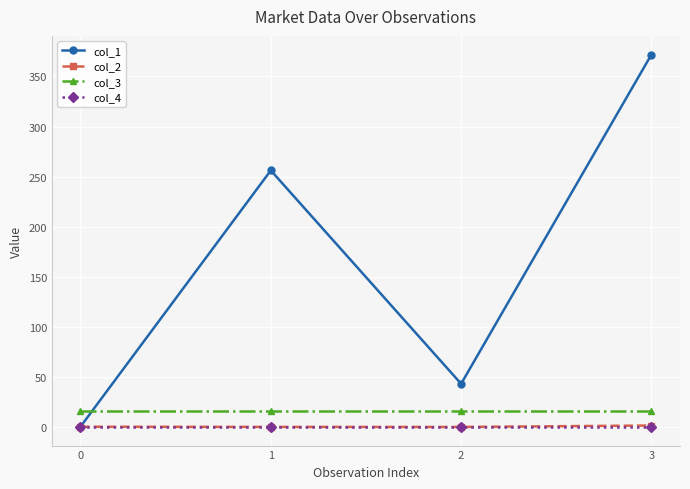

True or false: col_3 and col_1 cross at least once.

True